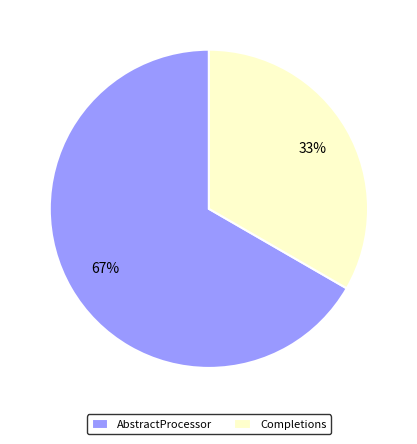

Is it true that AbstractProcessor is 67% of the pie?

True